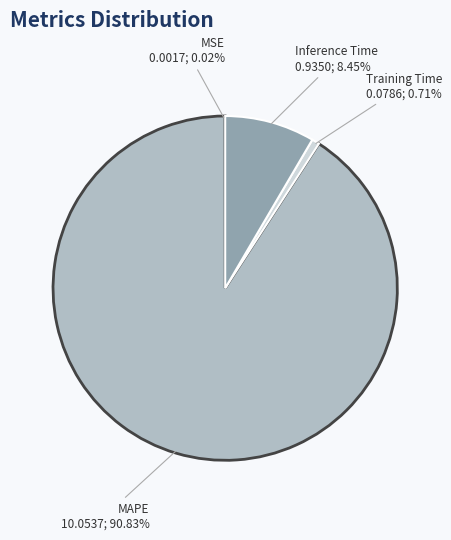

Is there any slice that represents more than half of the pie?

Yes